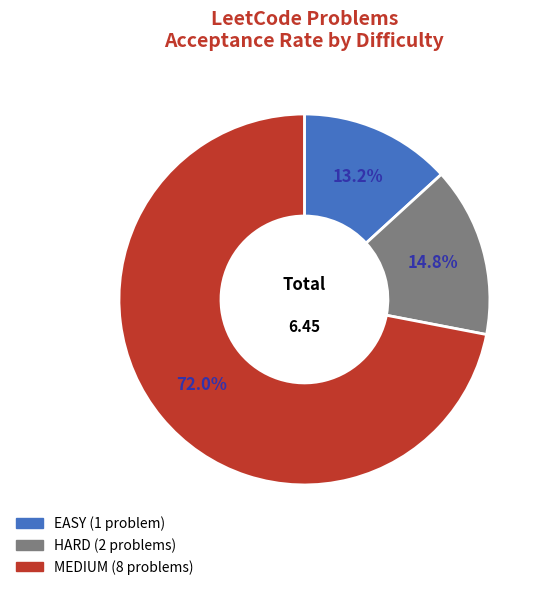

Is there a majority slice in this chart?

Yes